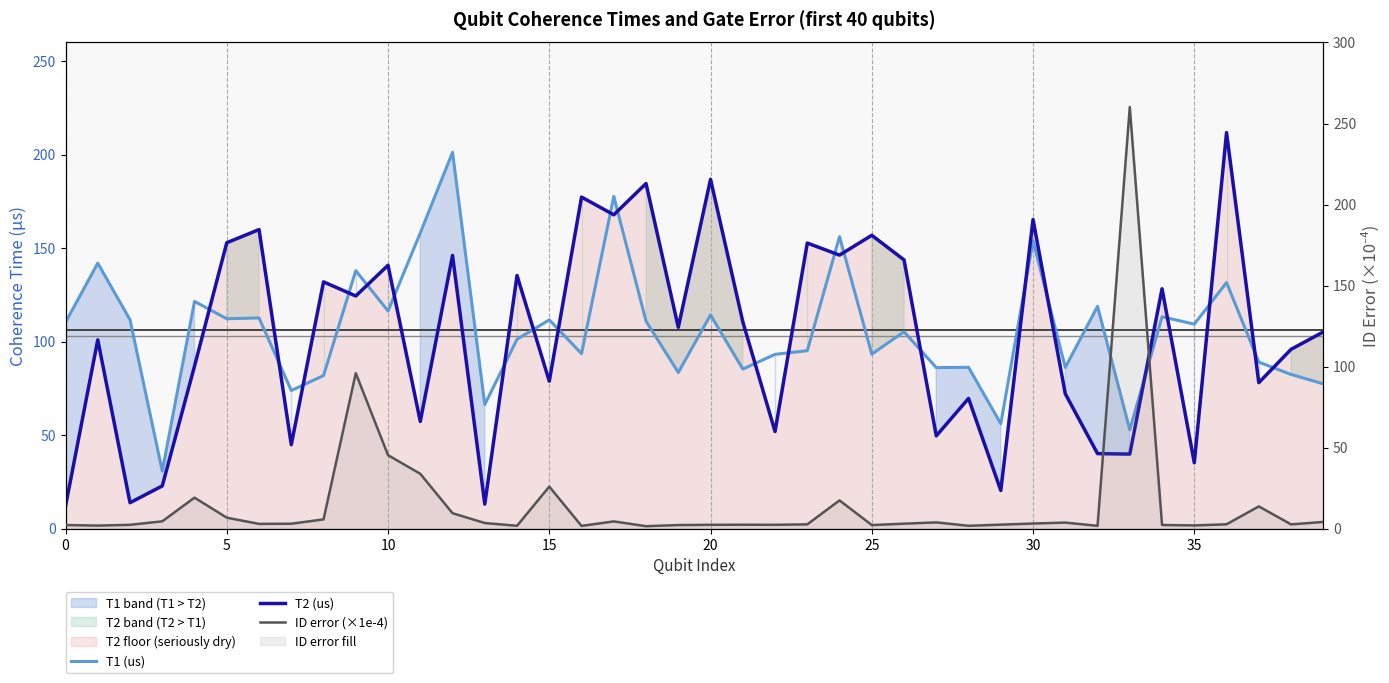

What is the total value across all series at 38?

181.2